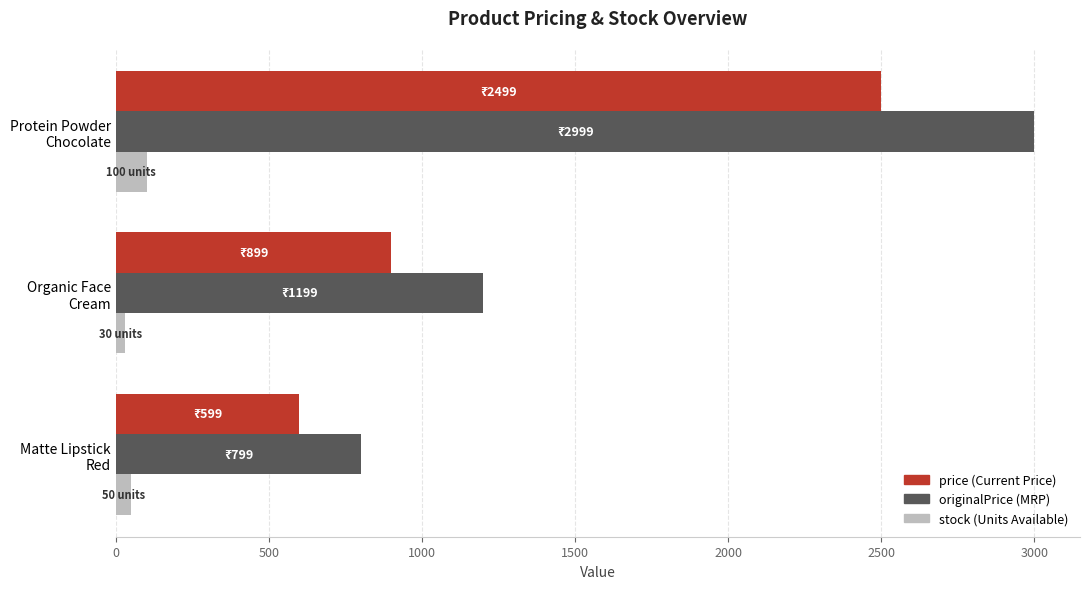

How many series are shown in this chart?

3